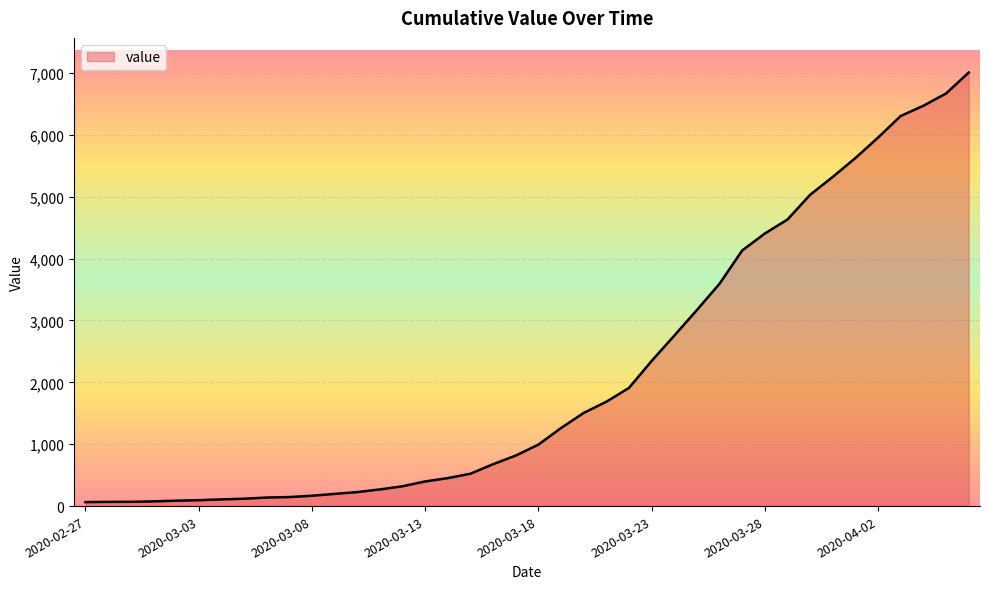

What is the greatest value displayed?

7004